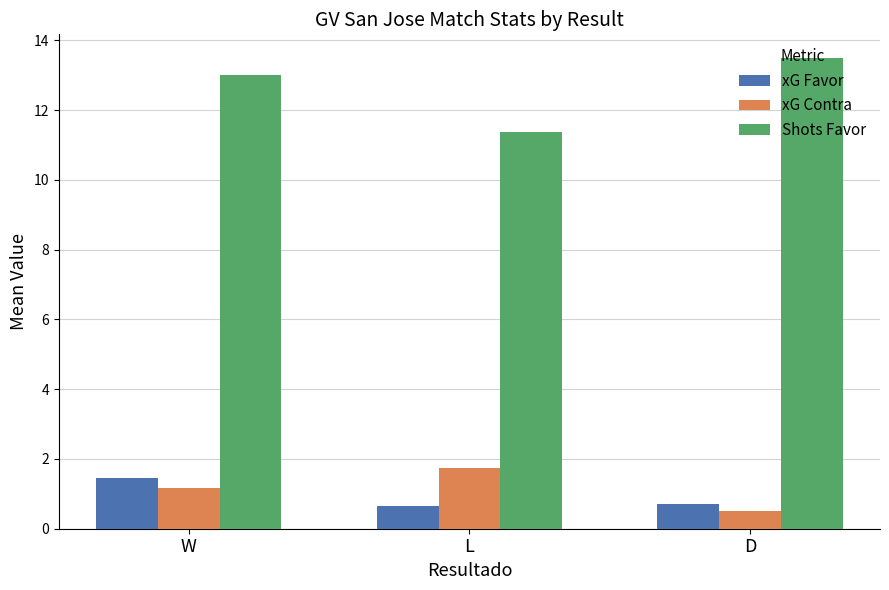

What is the lowest value of the xG Favor series?

0.6